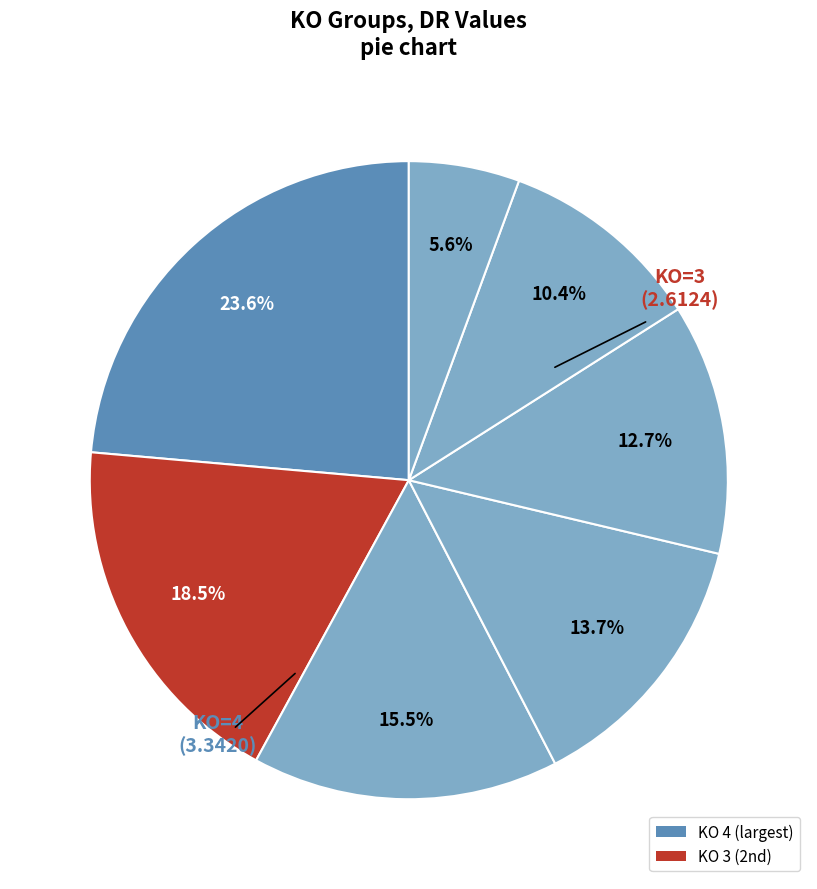

Count the number of slices in the pie.

7